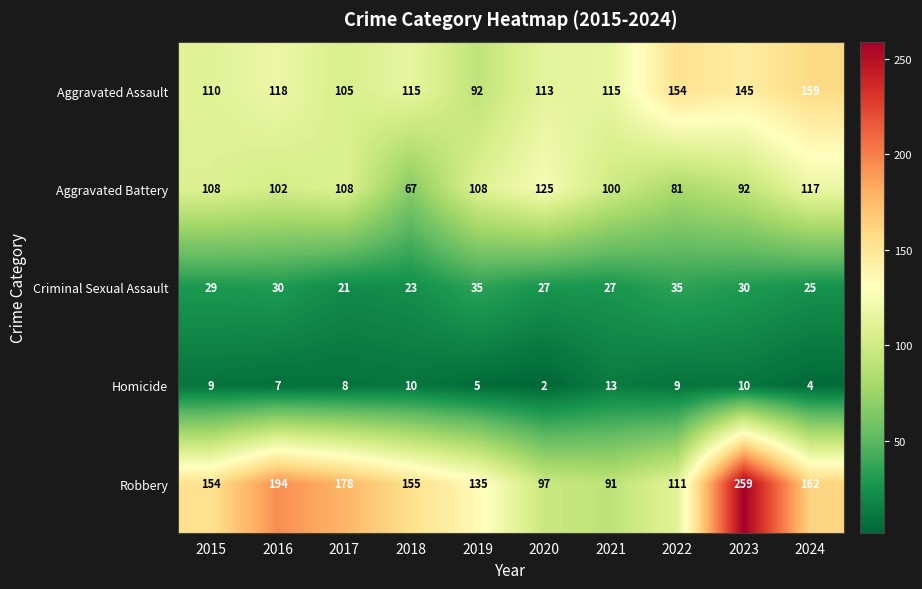

What is the total value across all series at 2017?

420